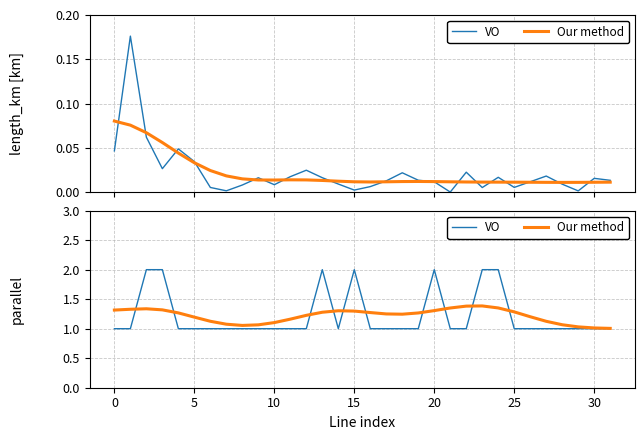

What is the sum of the Our method values at 21 and 13?

2.6